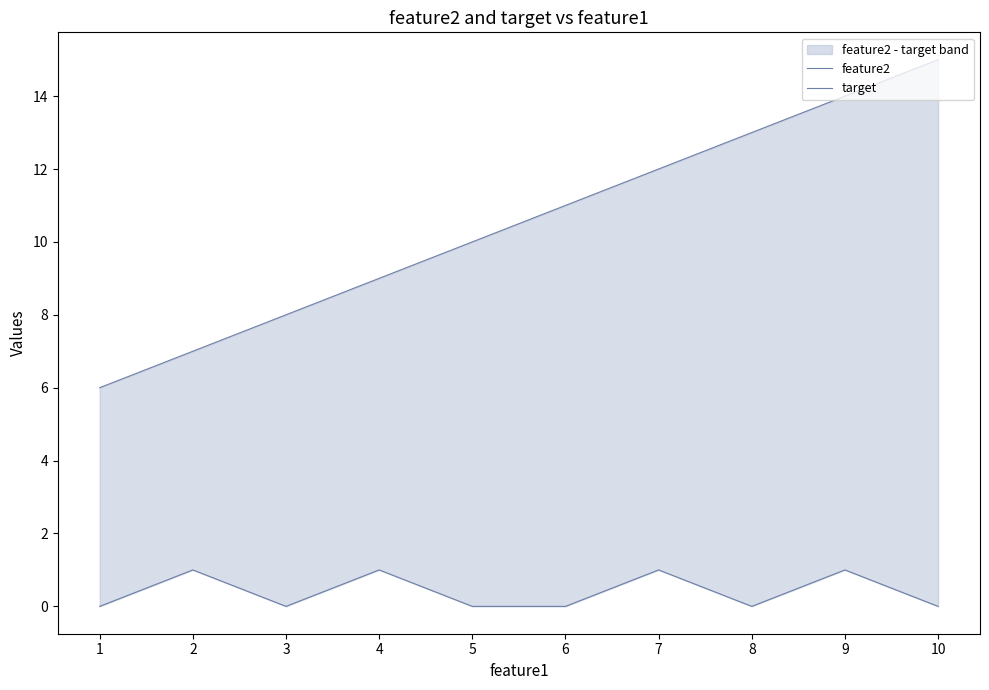

Is it true that feature2 equals 6 at 1?

True